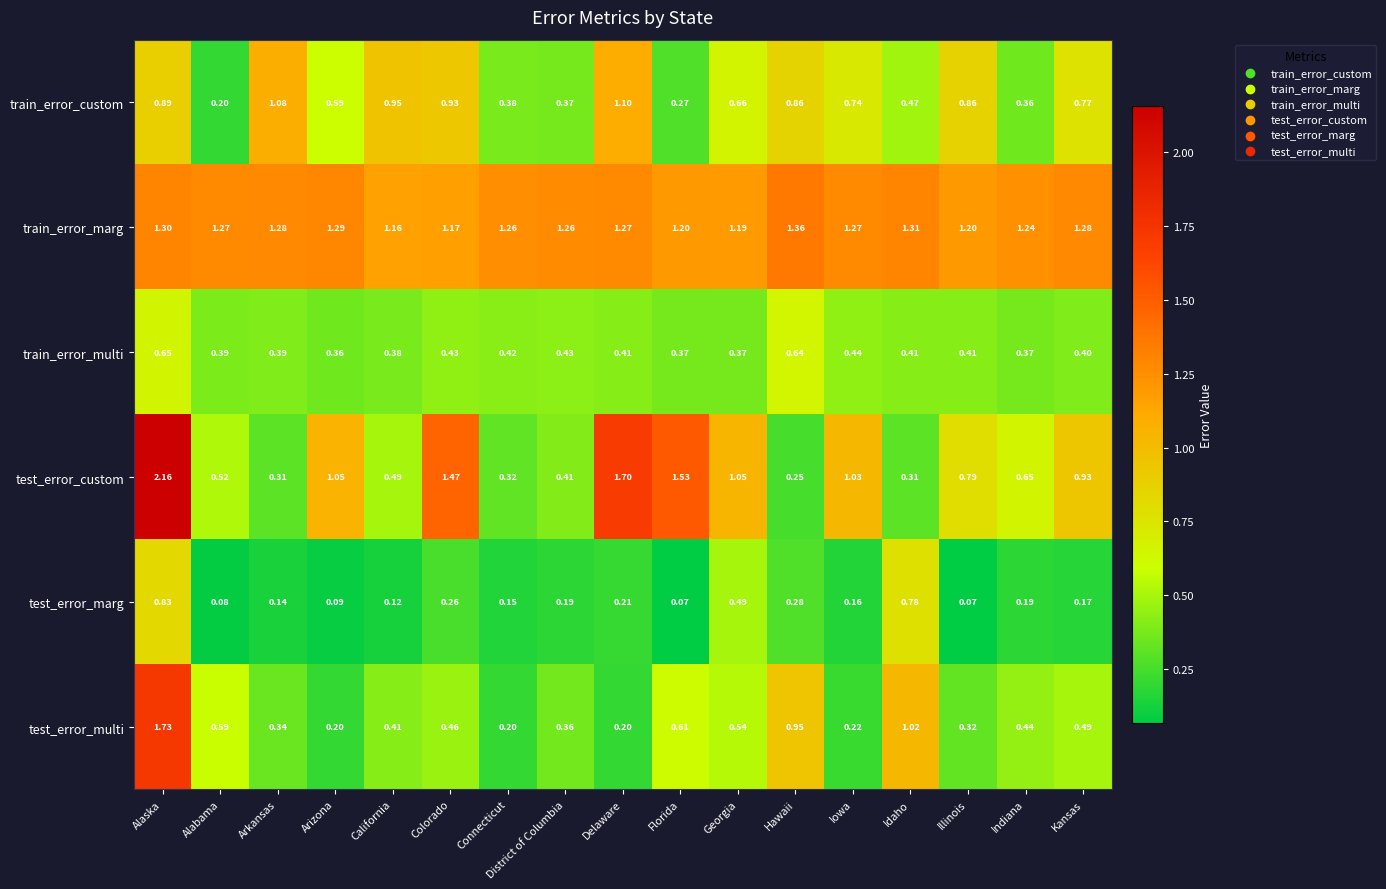

List the series in order of their peak value, highest first.

test_error_custom, test_error_multi, train_error_marg, train_error_custom, test_error_marg, train_error_multi